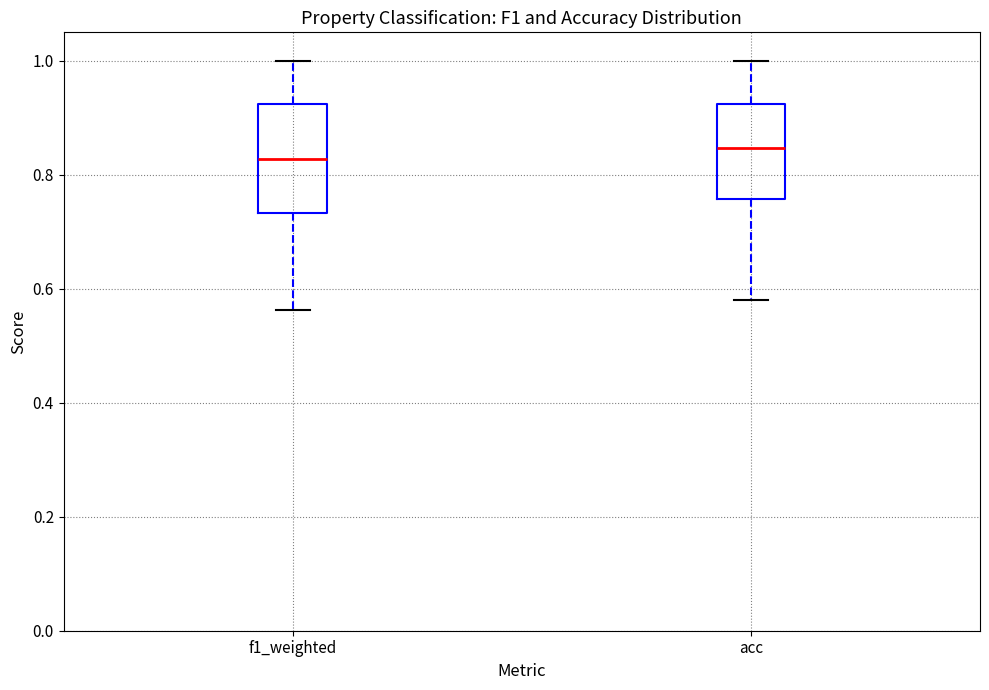

Reading left to right, transcribe this box plot: for each box, give where its median line is, the range the box spans, and where its two whiskers end, as read against the y-axis. The values are not printed on the chart, so give them approximately, as read against the axis.

f1_weighted: median 0.82, box 0.74 to 0.92, whiskers 0.56 to 1.00
acc: median 0.84, box 0.76 to 0.92, whiskers 0.58 to 1.00